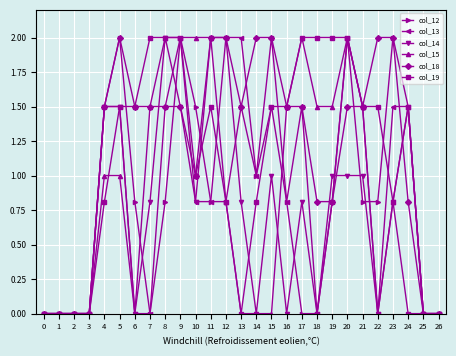

True or false: col_18 has more than 0 interior local peaks.

True